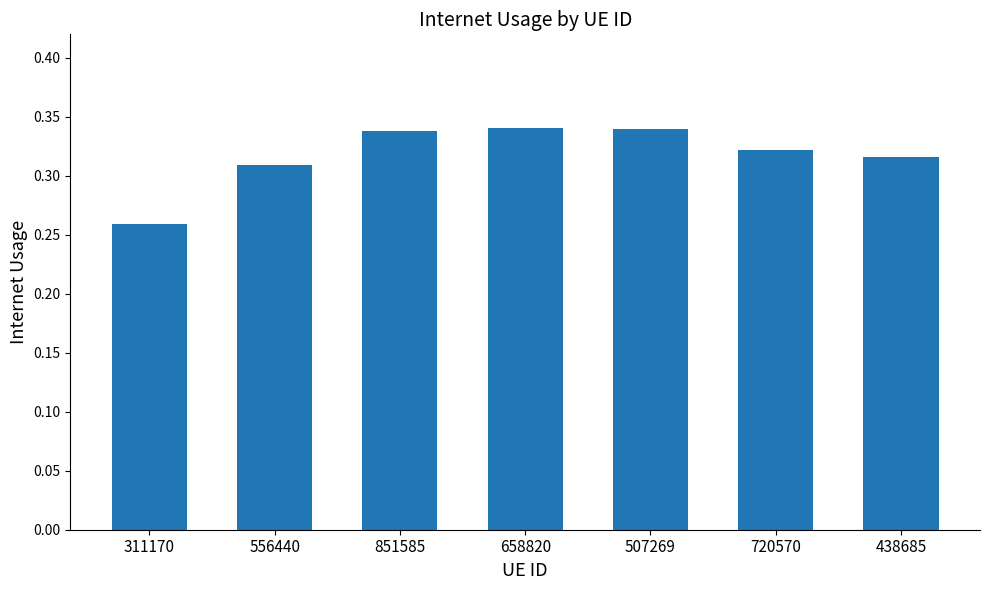

What position from the left is 720570?

6